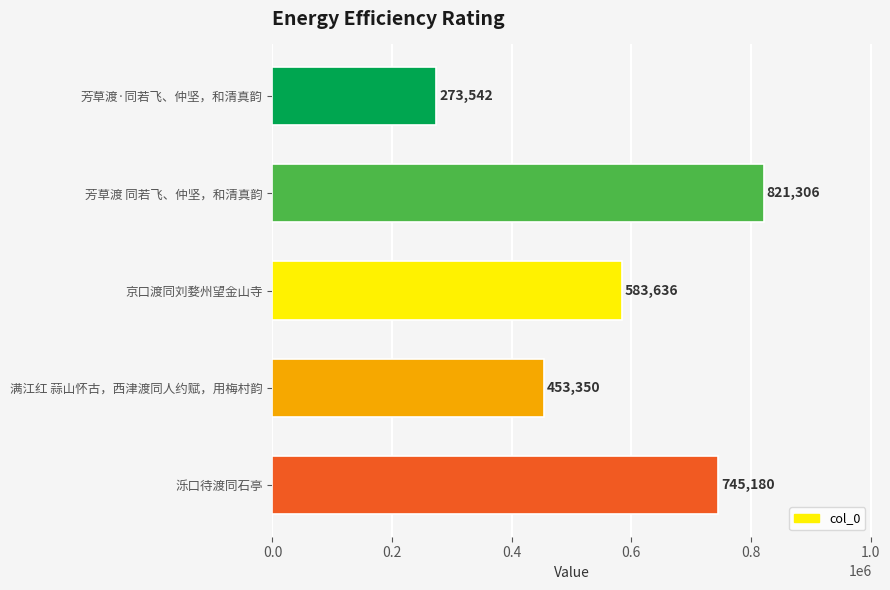

Reading top to bottom, extract all data points from this chart.

芳草渡·同若飞、仲坚，和清真韵=273542	芳草渡 同若飞、仲坚，和清真韵=821306	京口渡同刘婺州望金山寺=583636	满江红 蒜山怀古，西津渡同人约赋，用梅村韵=453350	泺口待渡同石亭=745180